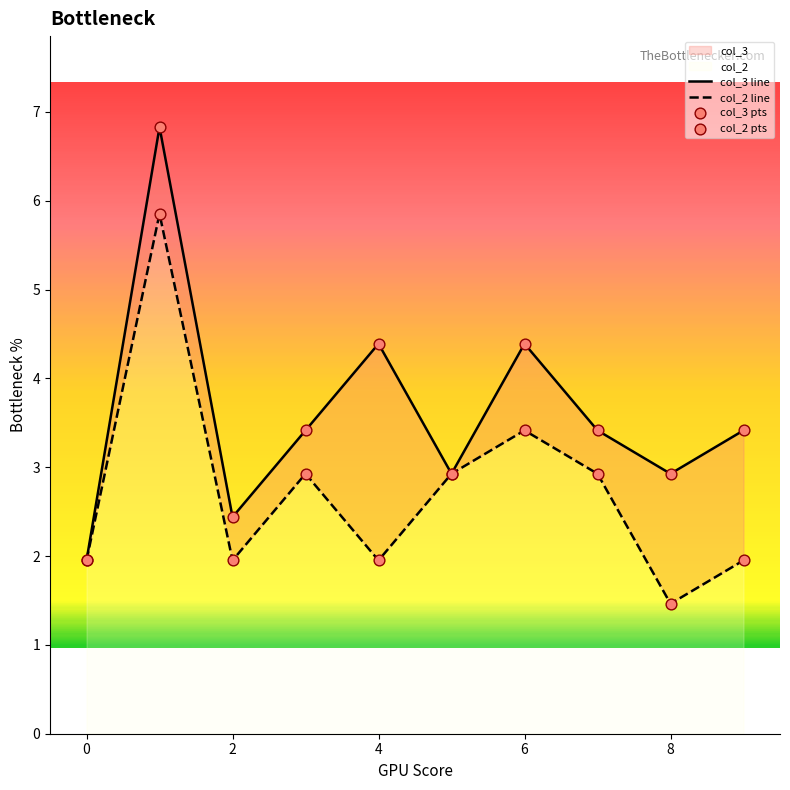

Which series has the largest total across all categories?

col_3 line